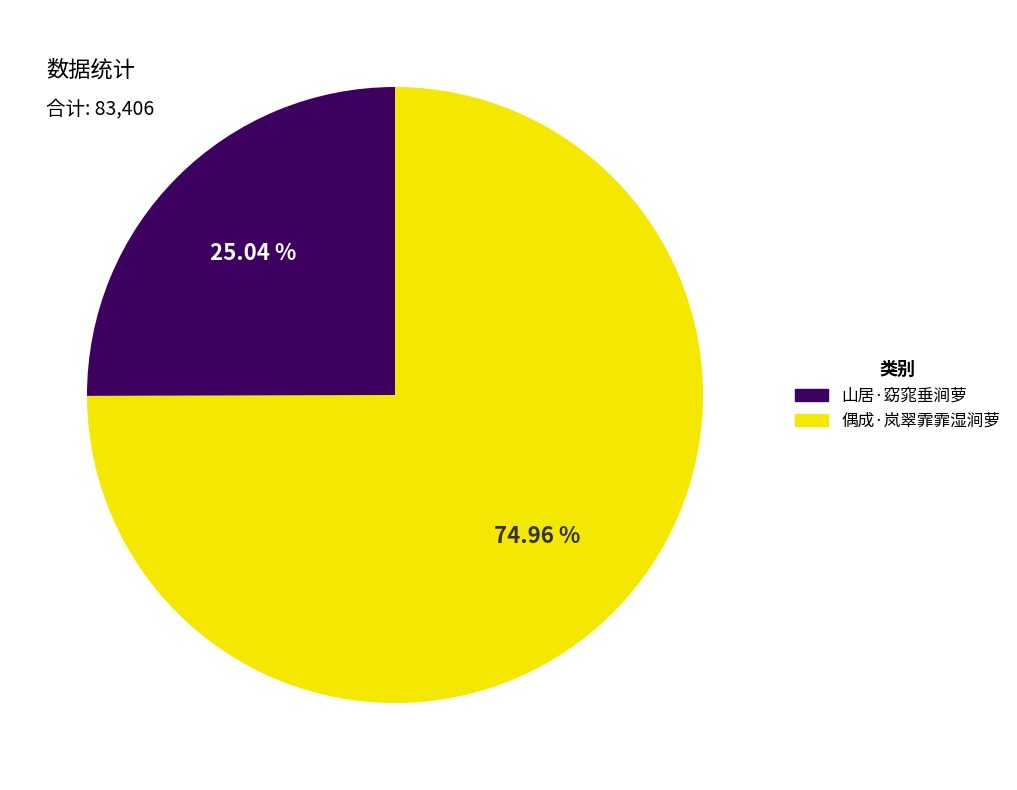

Does any single category account for the majority?

Yes